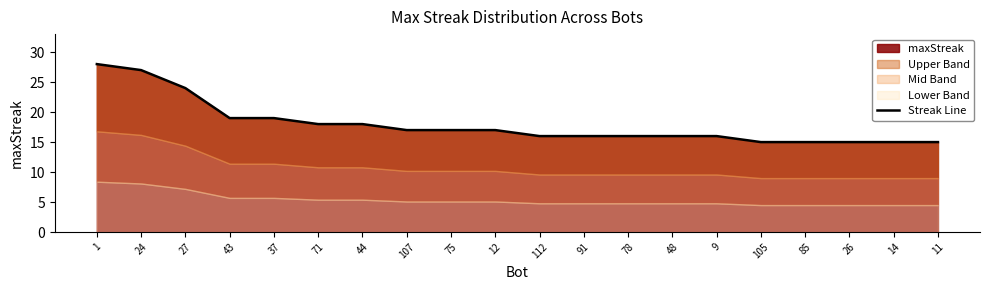

What is the ratio of the value at 112 to the value at 26?

1.1